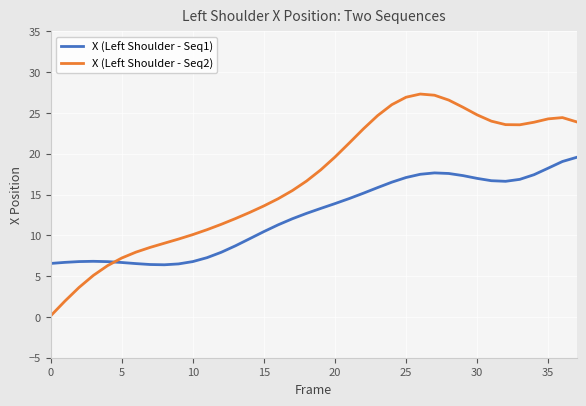

What is the minimum value for X (Left Shoulder - Seq1)?

6.4